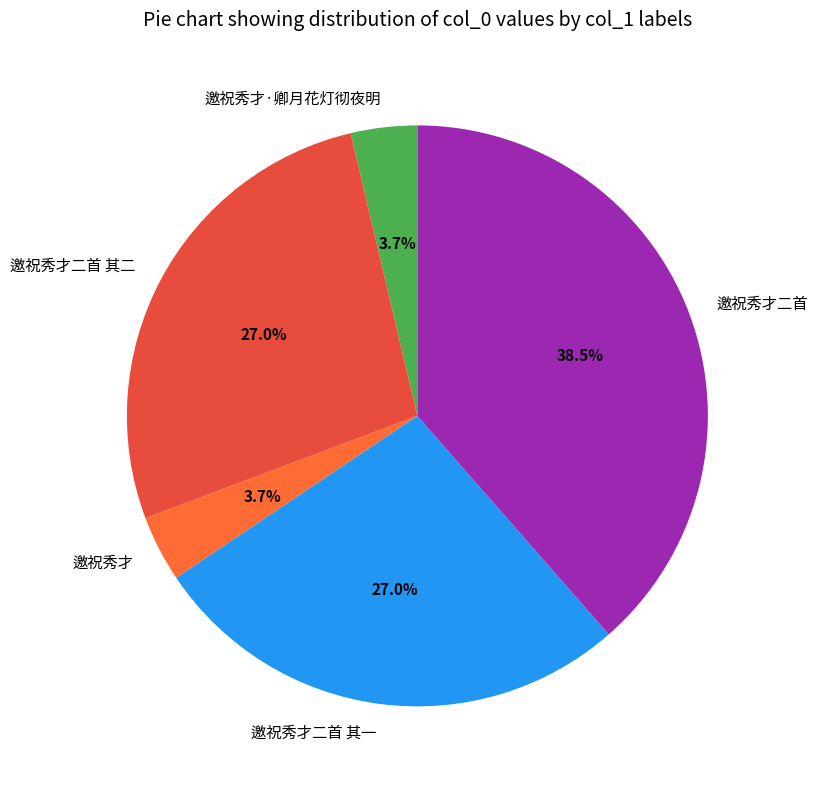

To the nearest percent, what is the difference between the largest and smallest slice percentages?

35%